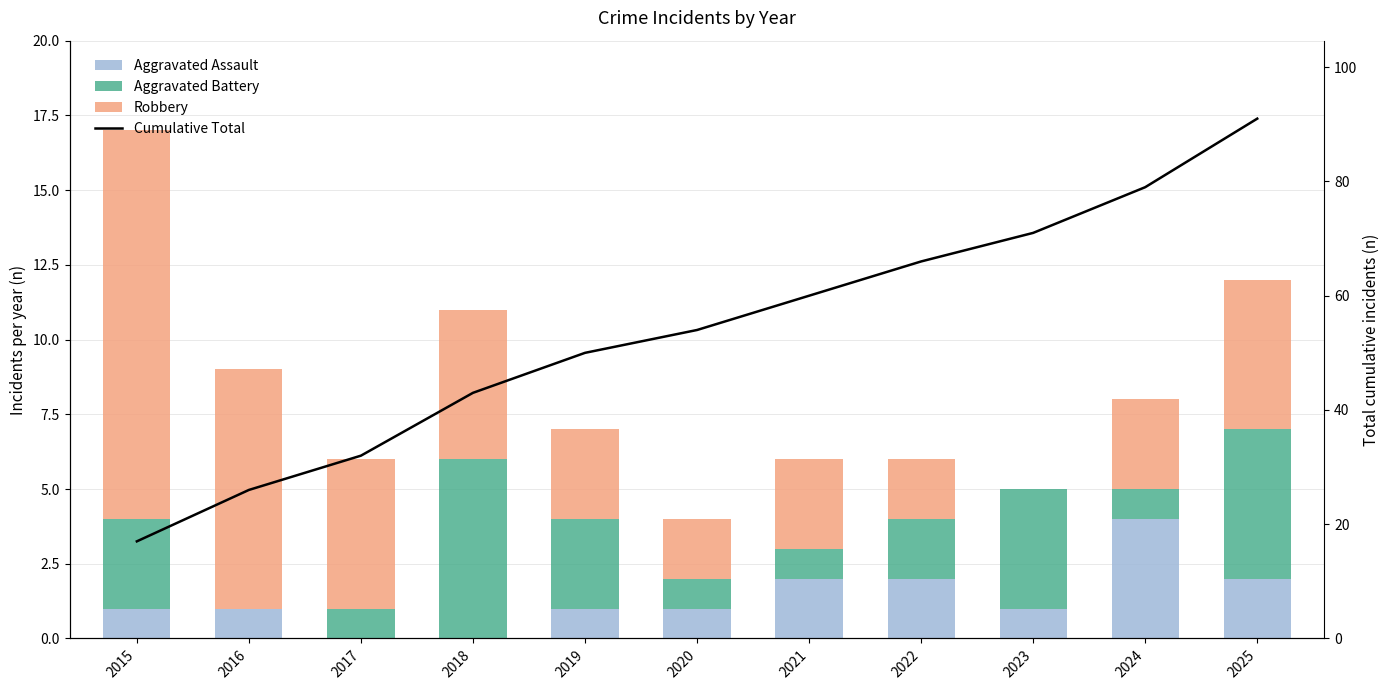

Reading left to right, list all the values displayed in this chart.

Aggravated Assault: 2015=1	2016=1	2017=0	2018=0	2019=1	2020=1	2021=2	2022=2	2023=1	2024=4	2025=2
Aggravated Battery: 2015=3	2016=0	2017=1	2018=6	2019=3	2020=1	2021=1	2022=2	2023=4	2024=1	2025=5
Robbery: 2015=13	2016=8	2017=5	2018=5	2019=3	2020=2	2021=3	2022=2	2023=0	2024=3	2025=5
Cumulative Total: 2015=17	2016=26	2017=32	2018=43	2019=50	2020=54	2021=60	2022=66	2023=71	2024=79	2025=91